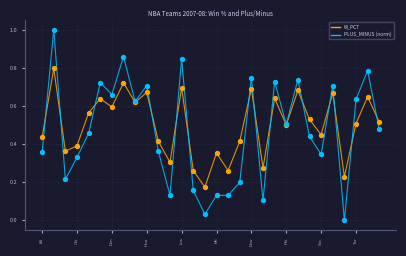

Which series has the widest spread of values?

PLUS_MINUS (norm)